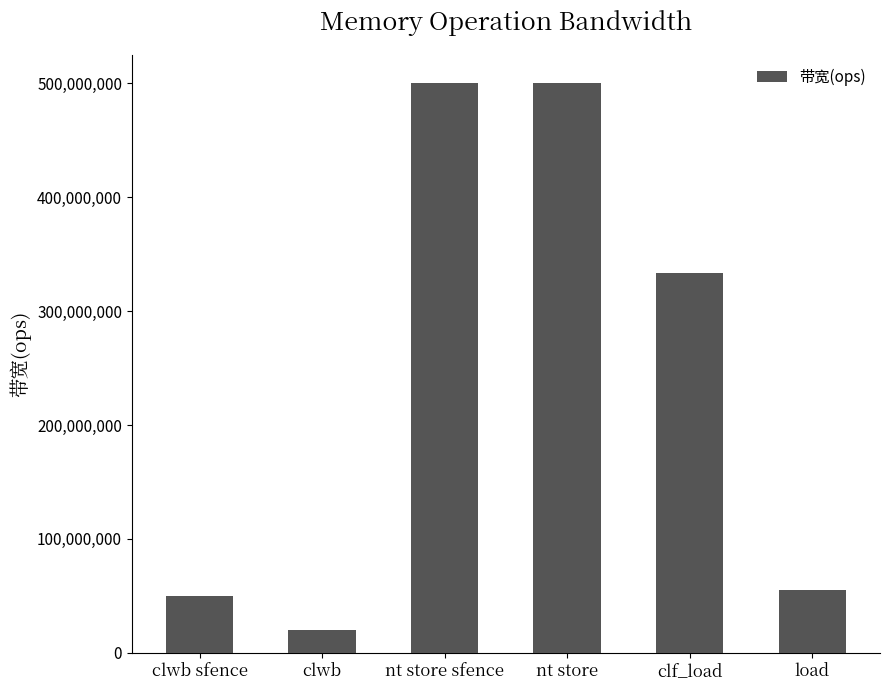

What is the difference between the values at clf_load and load?

277777778